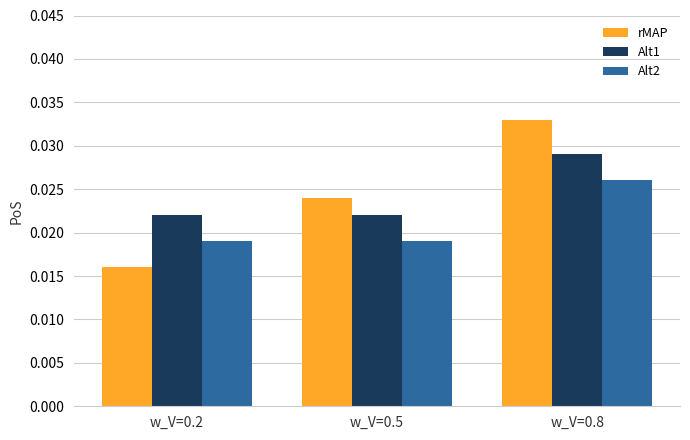

Rank the categories by rMAP value from lowest to highest.

w_V=0.2, w_V=0.5, w_V=0.8